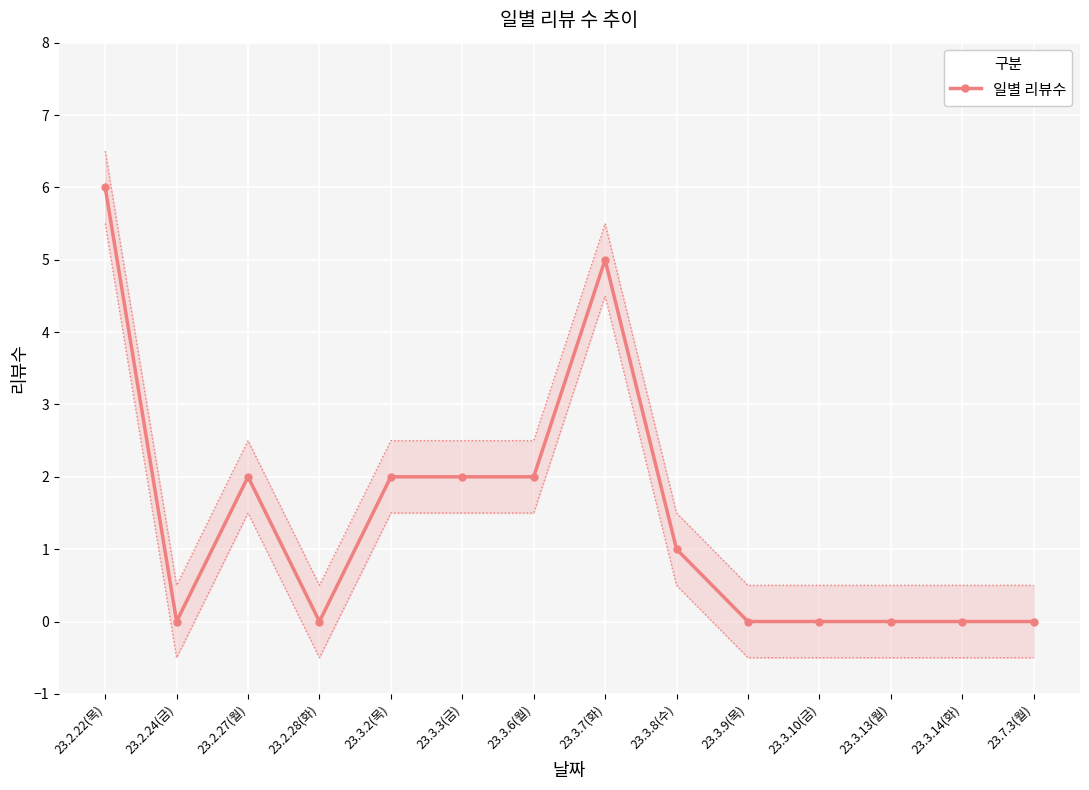

Reading left to right, what are all the values shown in this chart?

6	0	2	0	2	2	2	5	1	0	0	0	0	0